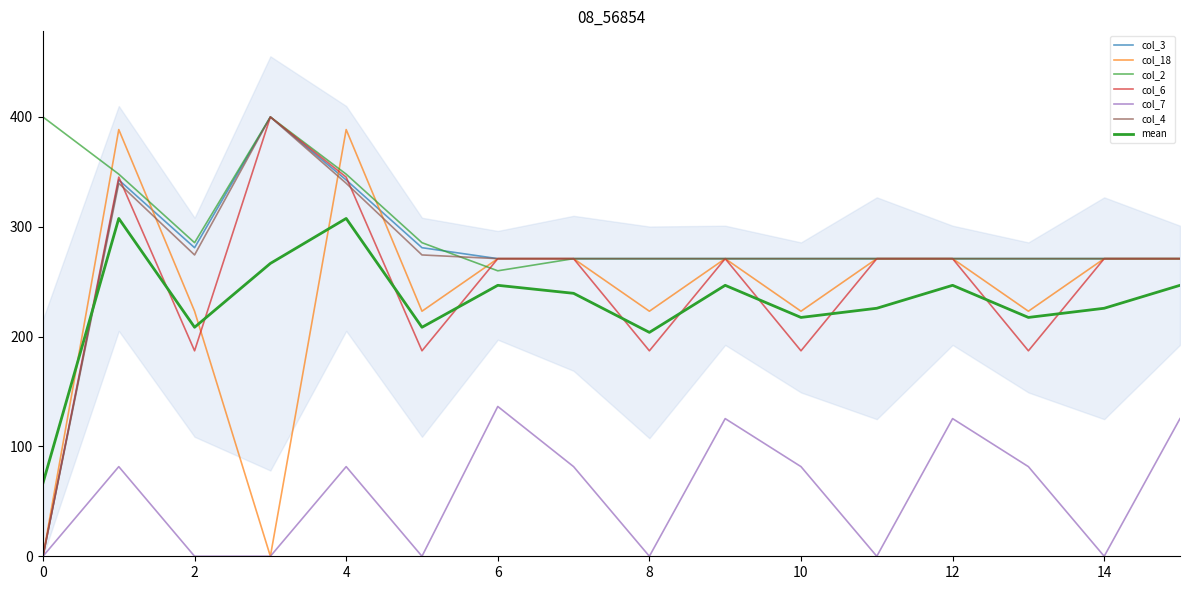

At 13, list the series in order from largest to smallest.

col_3, col_2, col_4, col_18, col_6, col_7